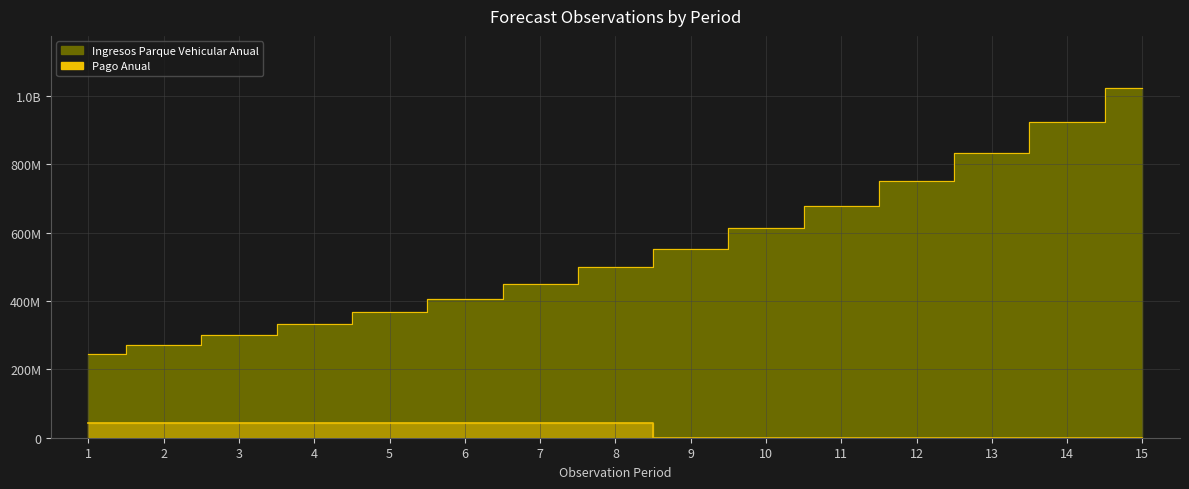

Reading left to right, list all the values displayed in this chart.

Ingresos Parque Vehicular Anual: 244213000	270514751	299649190	331921407	367669343	407267331	451130023	499716726	553536217	613152068	679188546	752337152	833363863	923117151	1022536869
Pago Anual: 43000000	43000000	43000000	43000000	43000000	43000000	43000000	43000000	0	0	0	0	0	0	0